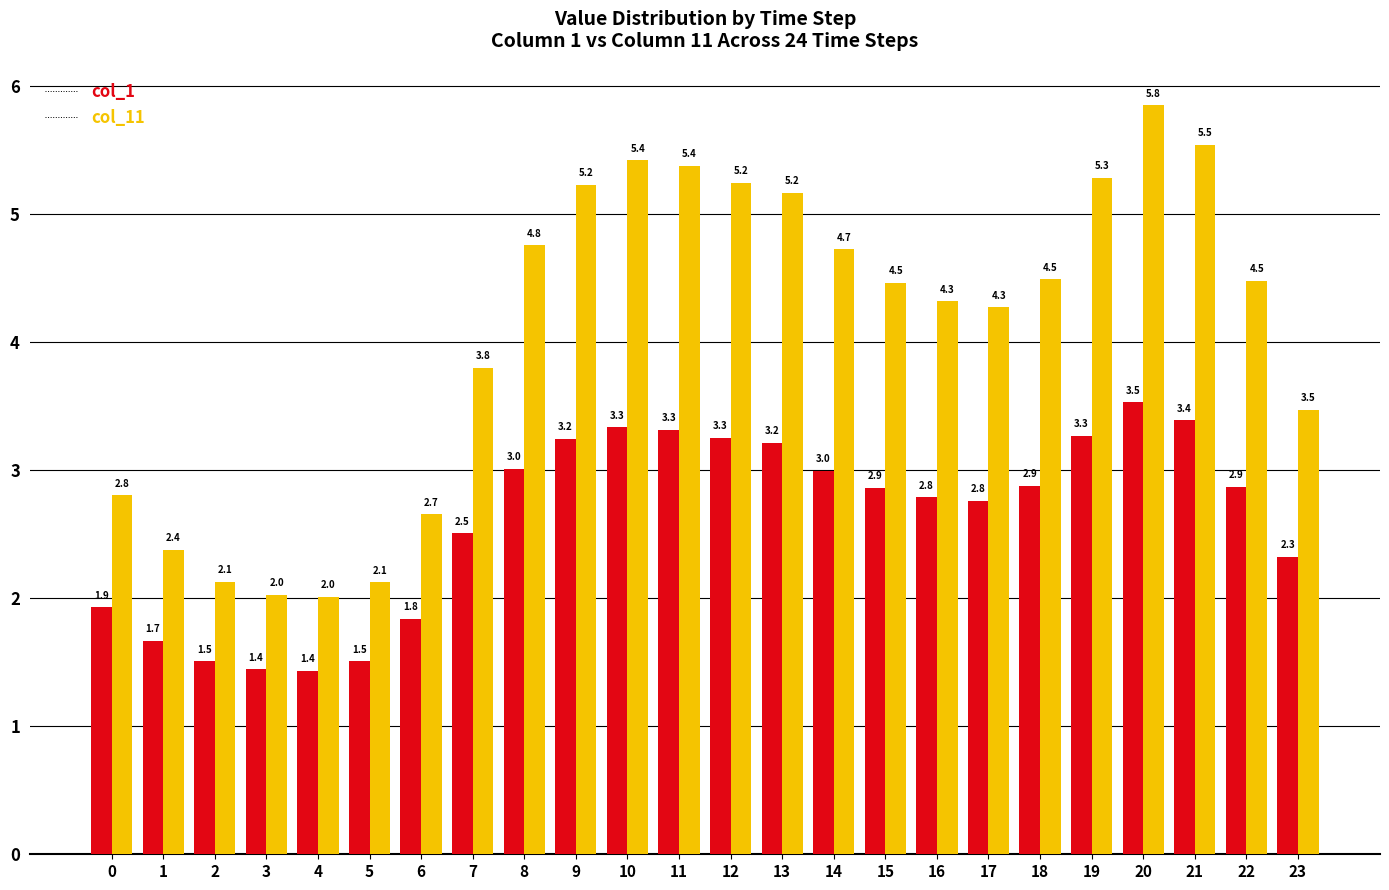

How many bars are there in each group?

2